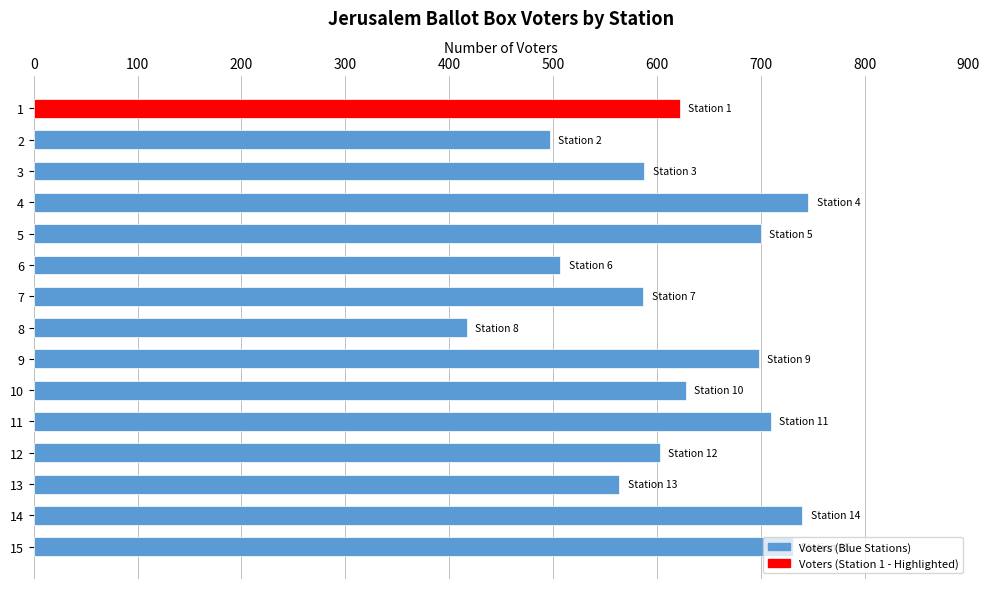

What is the value of the 8th bar from the top?

417